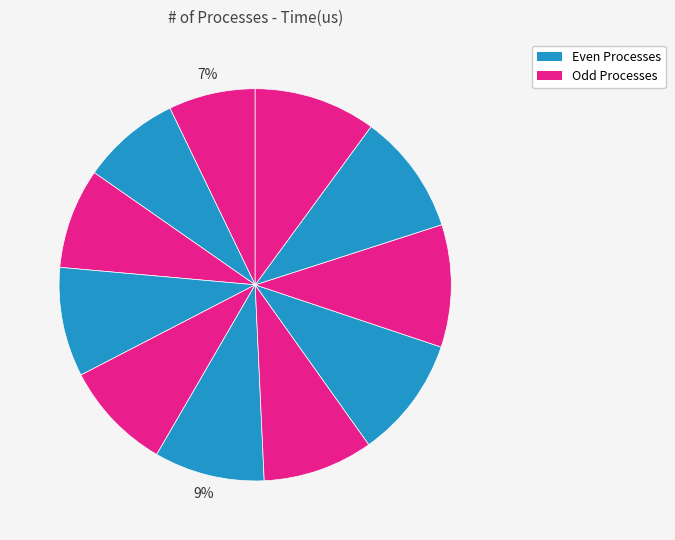

How many segments does this pie chart have?

11